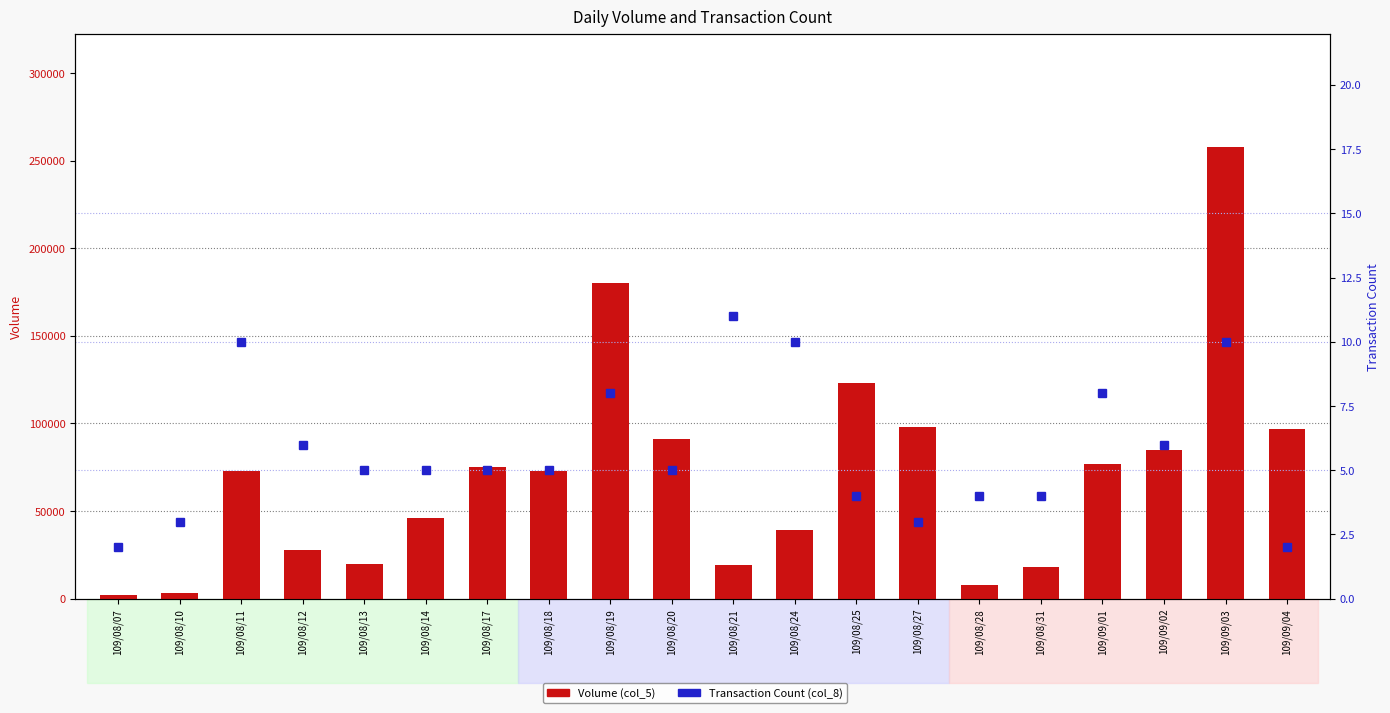

Is it true that Transaction Count (col_8) equals 2 at 109/09/04?

True